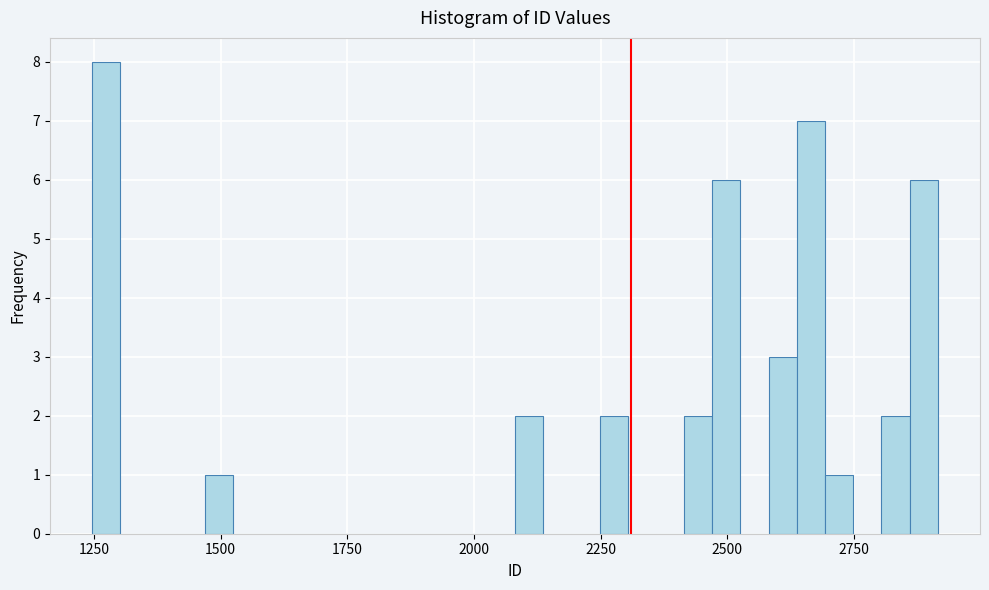

Around what value on the x-axis is the tallest bar? Give the approximate position of its centre, as read against the axis.

1250